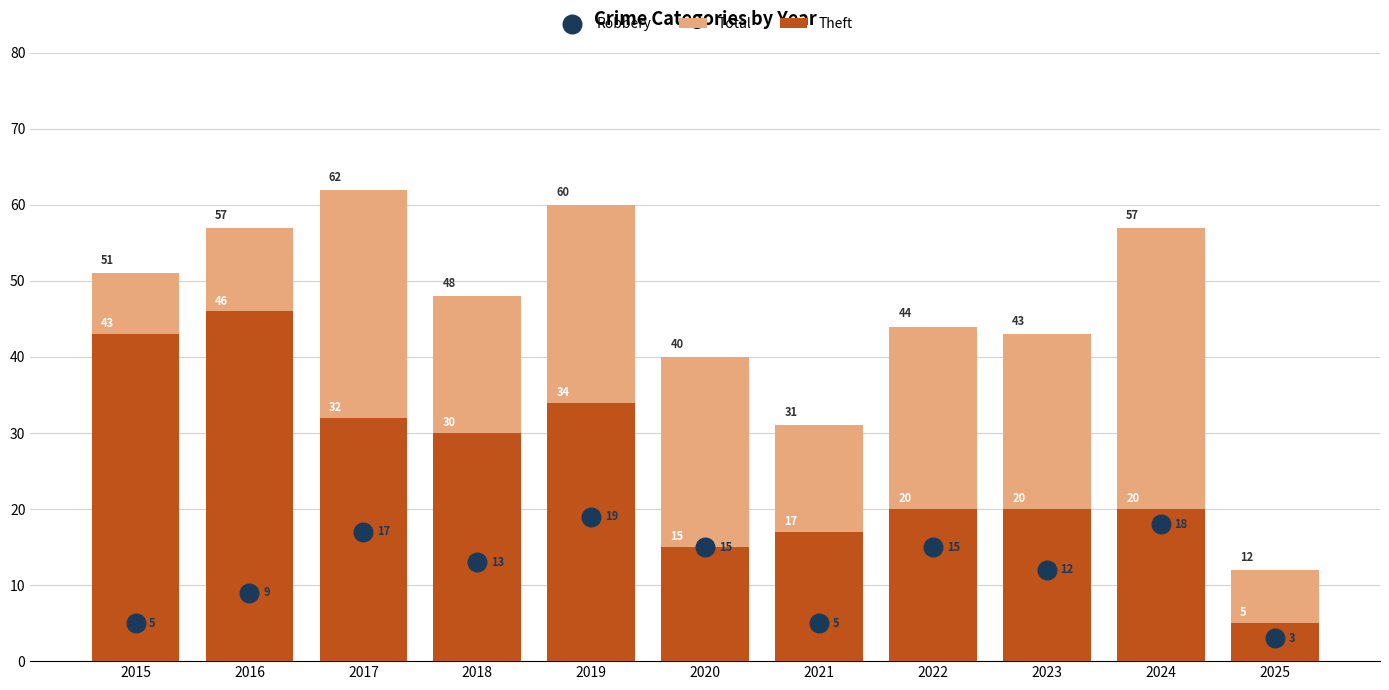

Is the value of Total at 2021 greater than the value of Robbery at 2019?

Yes